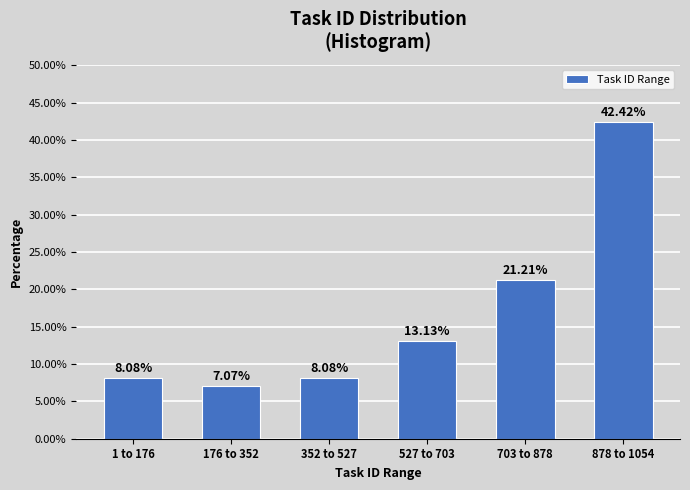

What is the difference between the values at 527 to 703 and 703 to 878?

8.1